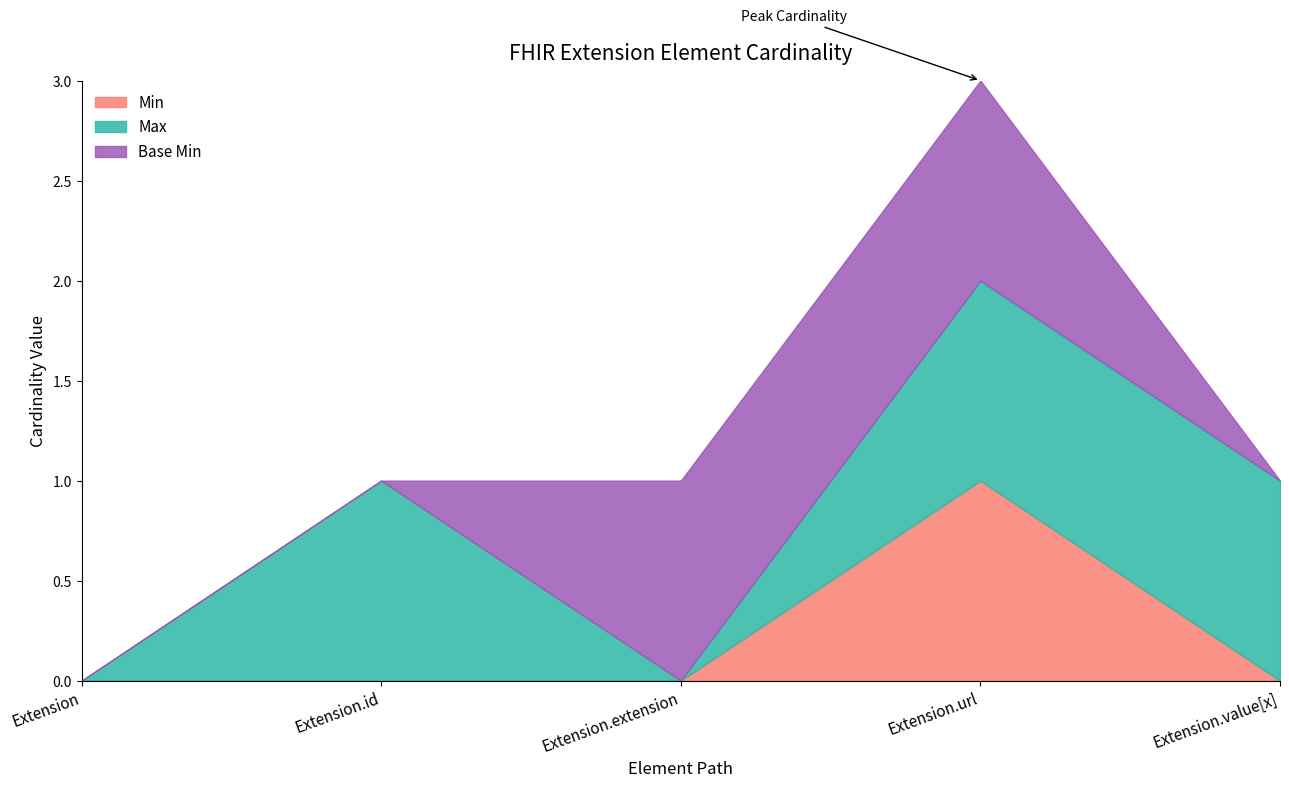

How many interior local peaks does the Min series have?

1